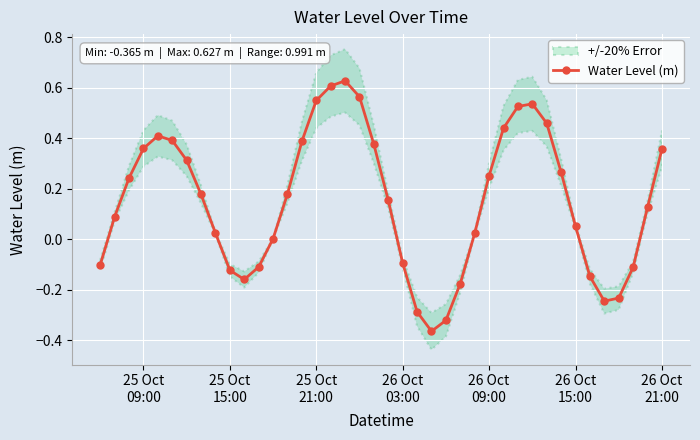

True or false: Water Level (m) has more than 1 interior local peaks.

True